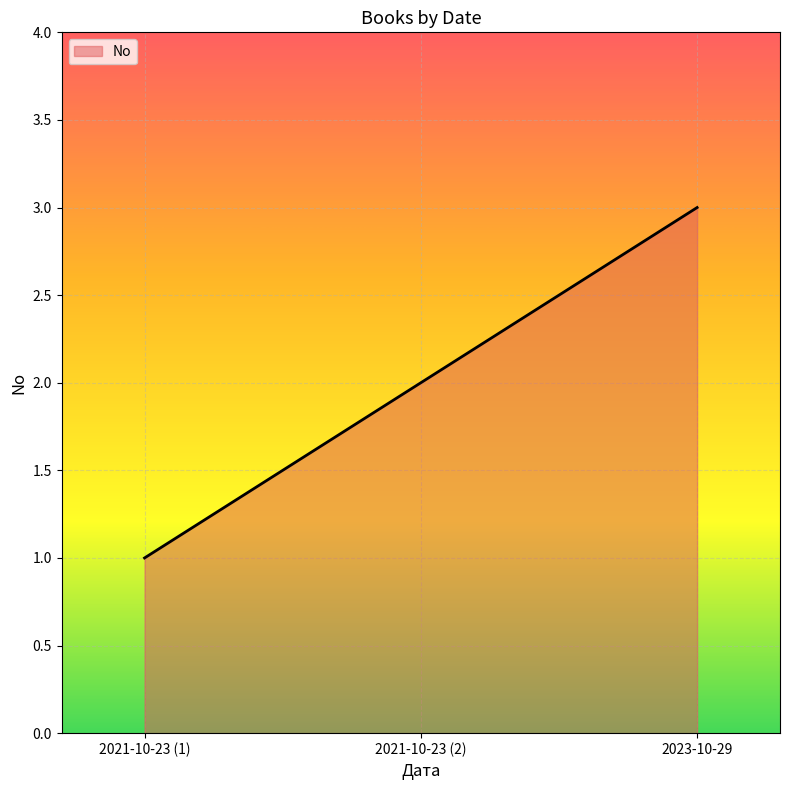

What is the difference between the maximum and minimum values?

2